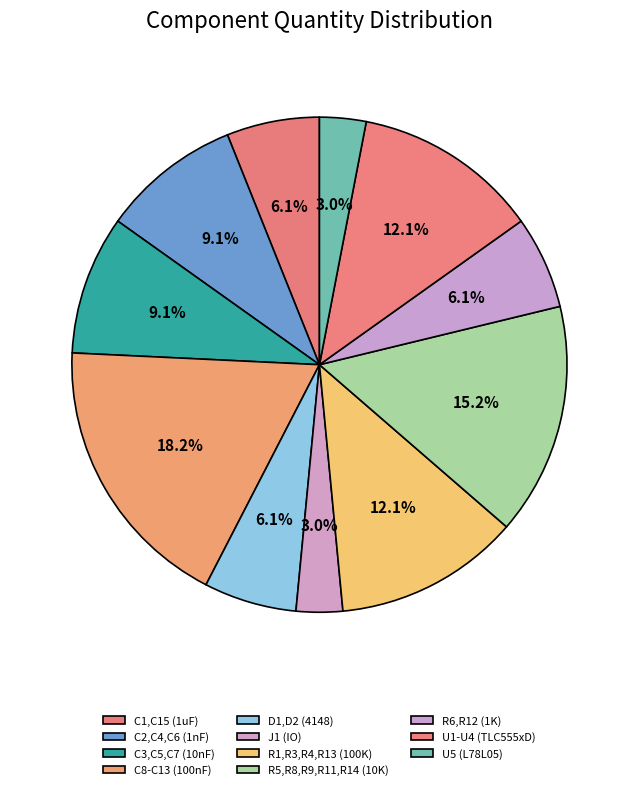

Is there a majority slice in this chart?

No